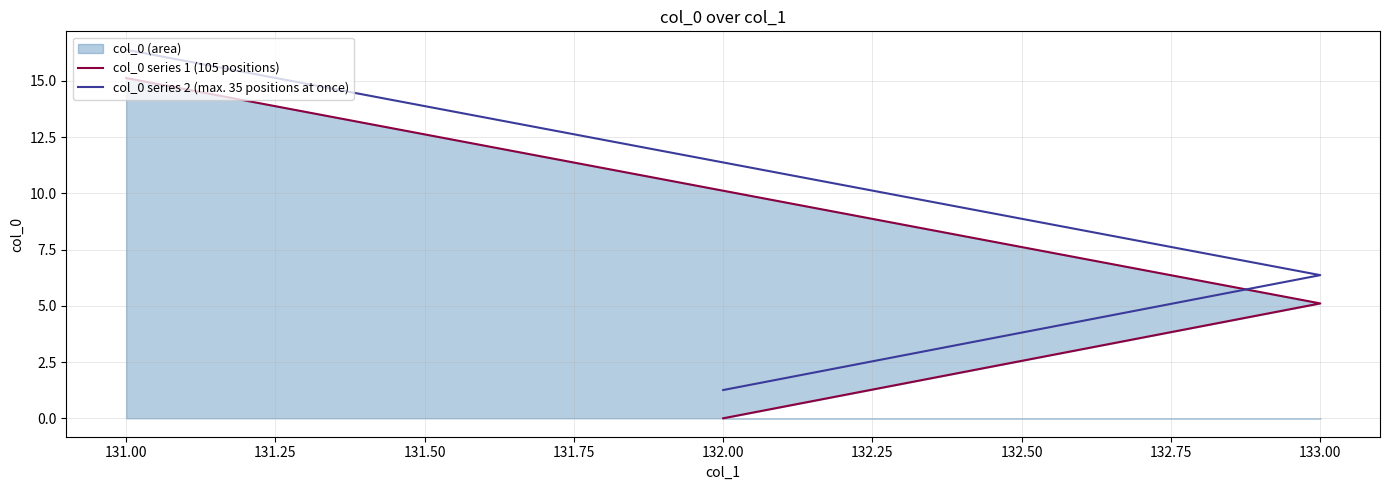

What is the highest value of the col_0 series 1 (105 positions) series?

15.1